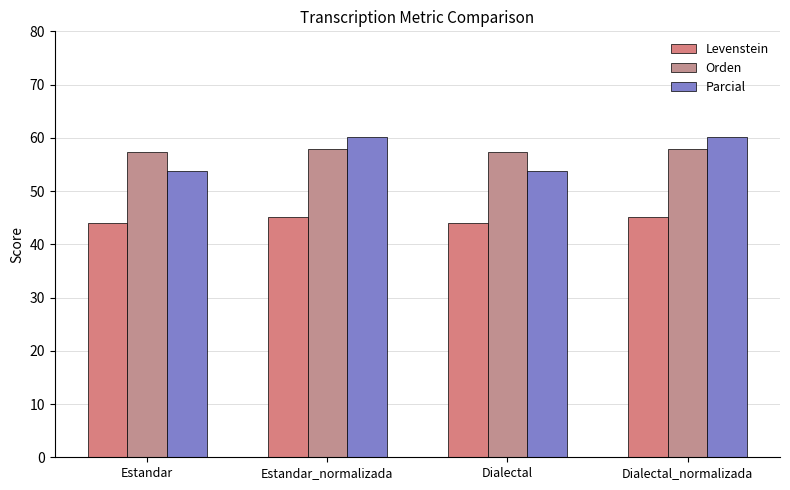

How many groups of bars are there?

4